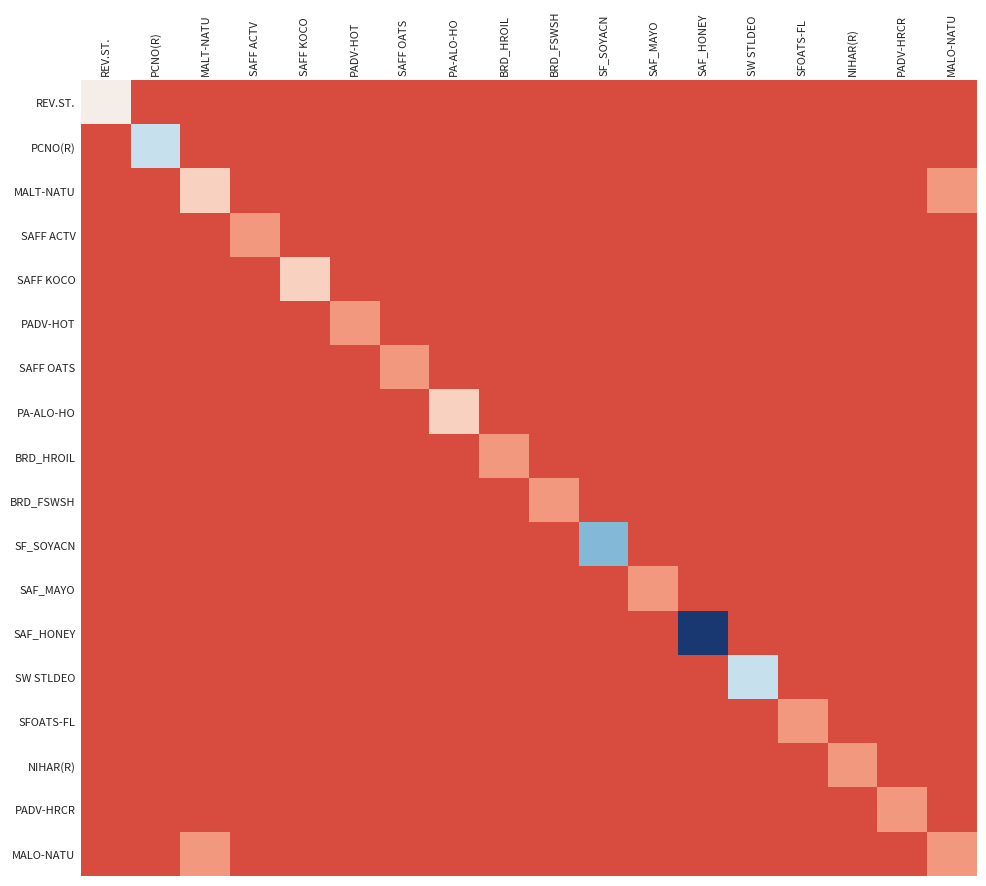

What is the difference between the highest and lowest values at BRD_HROIL?

0.2